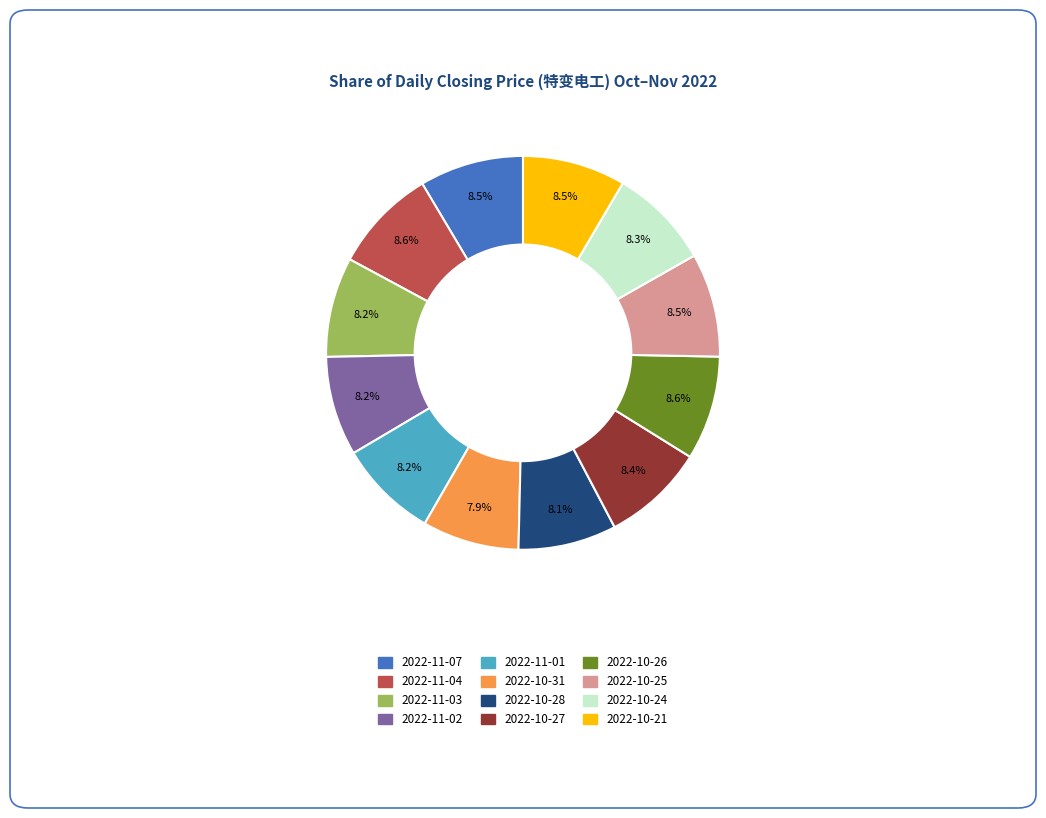

To the nearest percent, what percentage of the pie is 2022-10-27?

8%